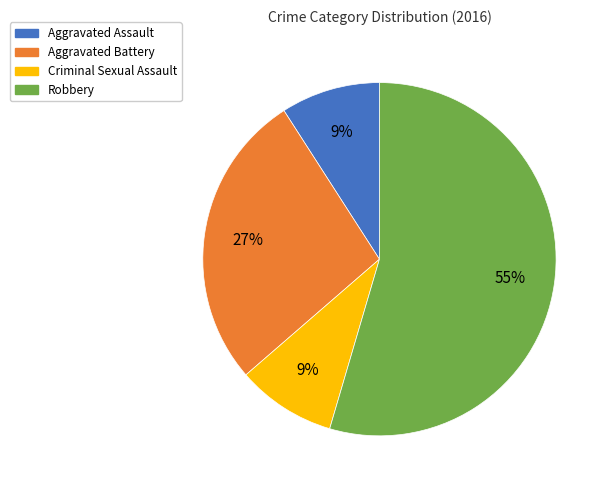

Does Aggravated Battery represent more than half of the total?

No